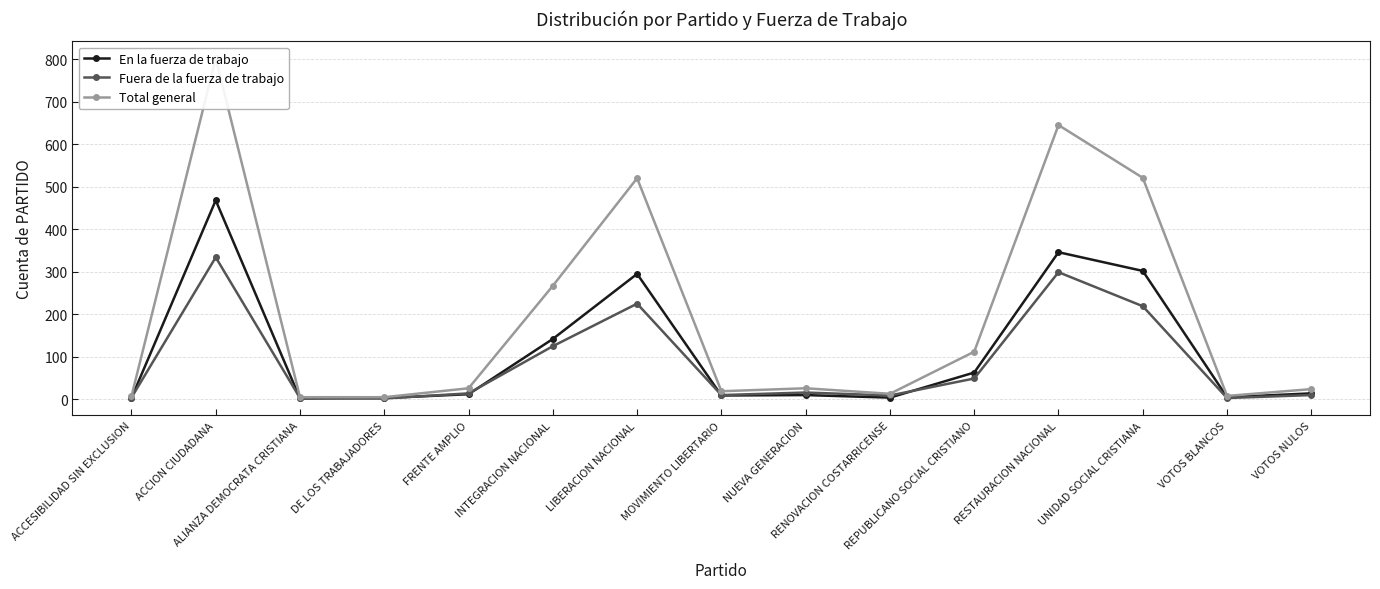

Which series has the widest spread of values?

Total general